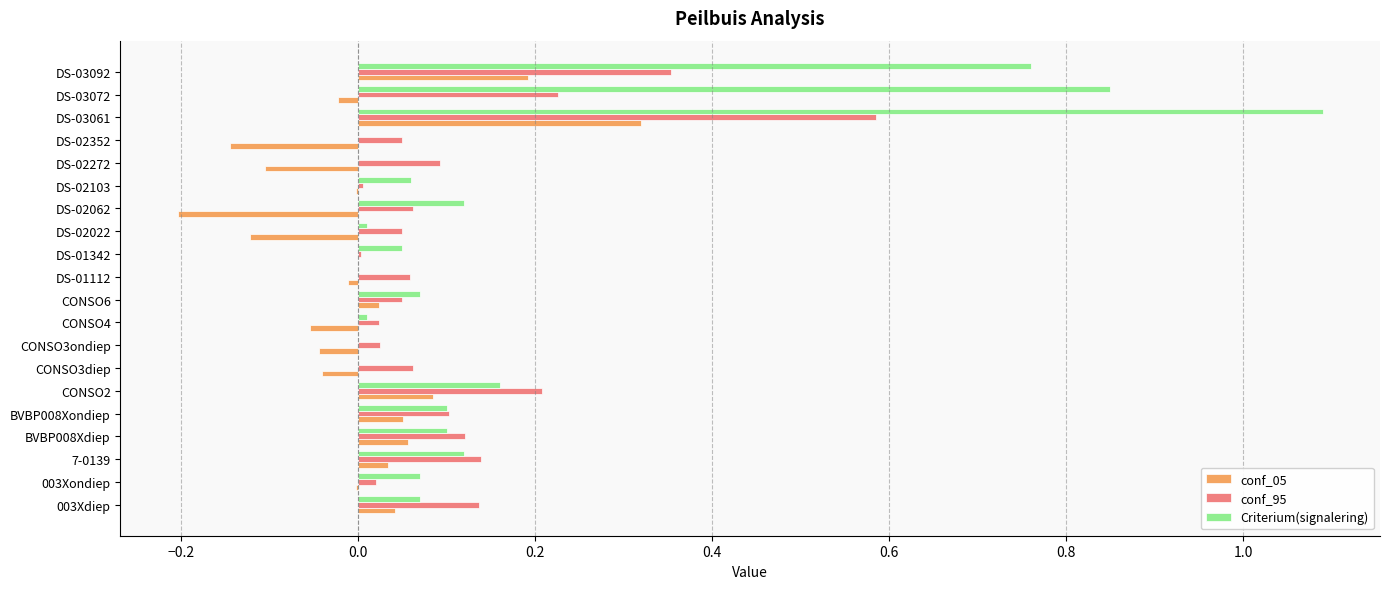

Between BVBP008Xondiep and DS-03092, which series saw the biggest shift?

Criterium(signalering)